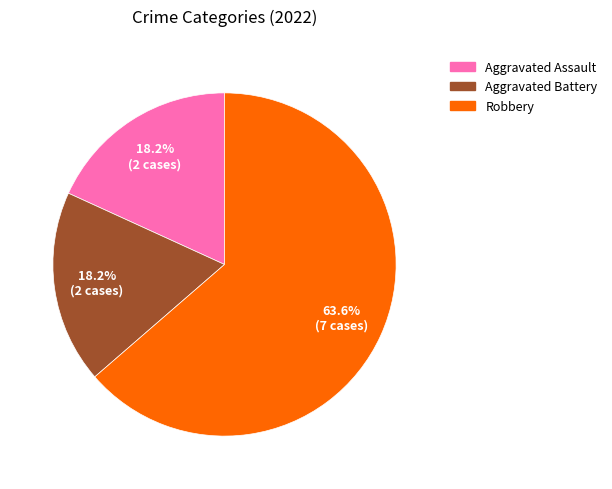

How many segments does this pie chart have?

3